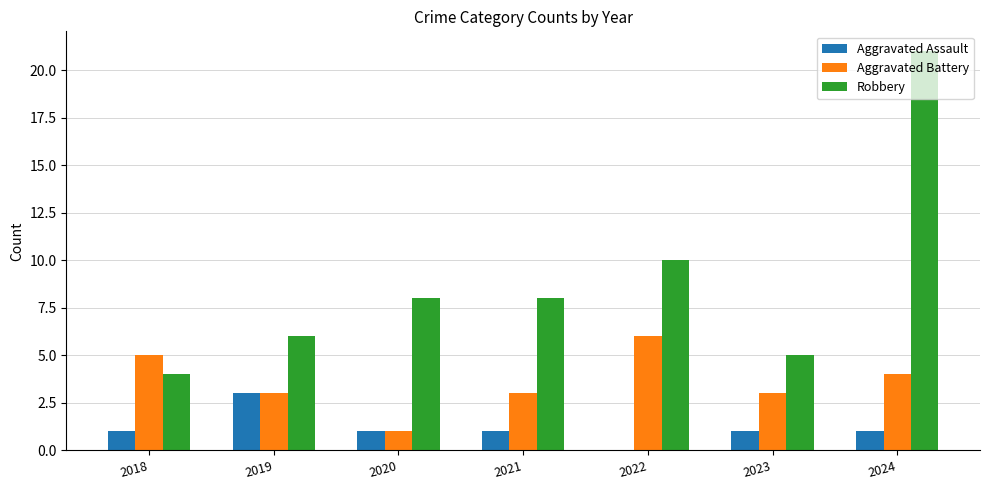

True or false: Aggravated Battery has a value of 2 at 2019.

False